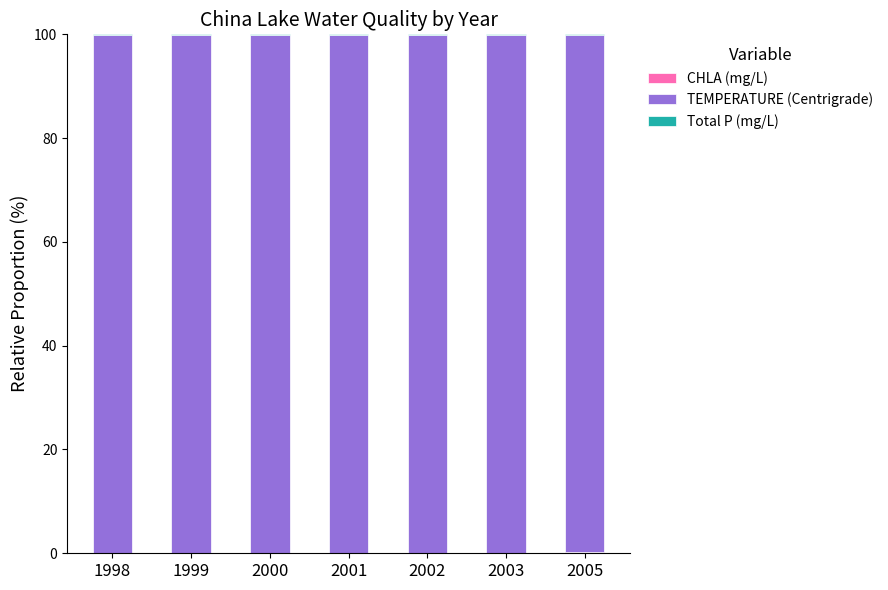

At how many categories does at least one series exceed 64?

7